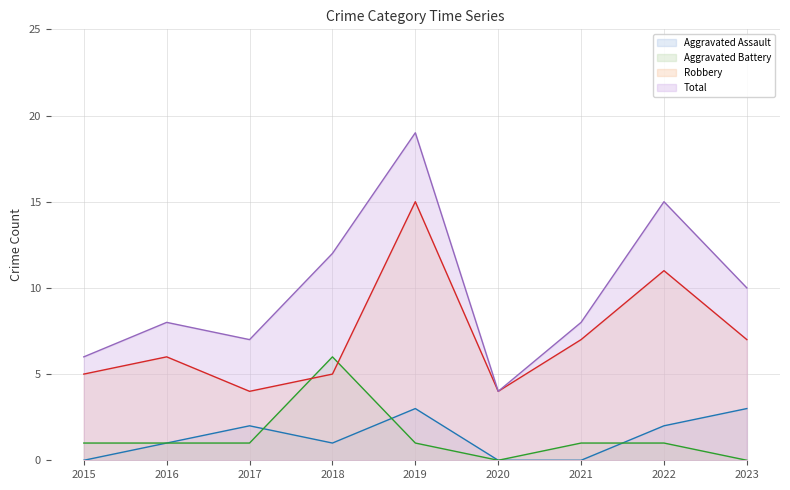

True or false: Total and Aggravated Assault cross at least once.

False